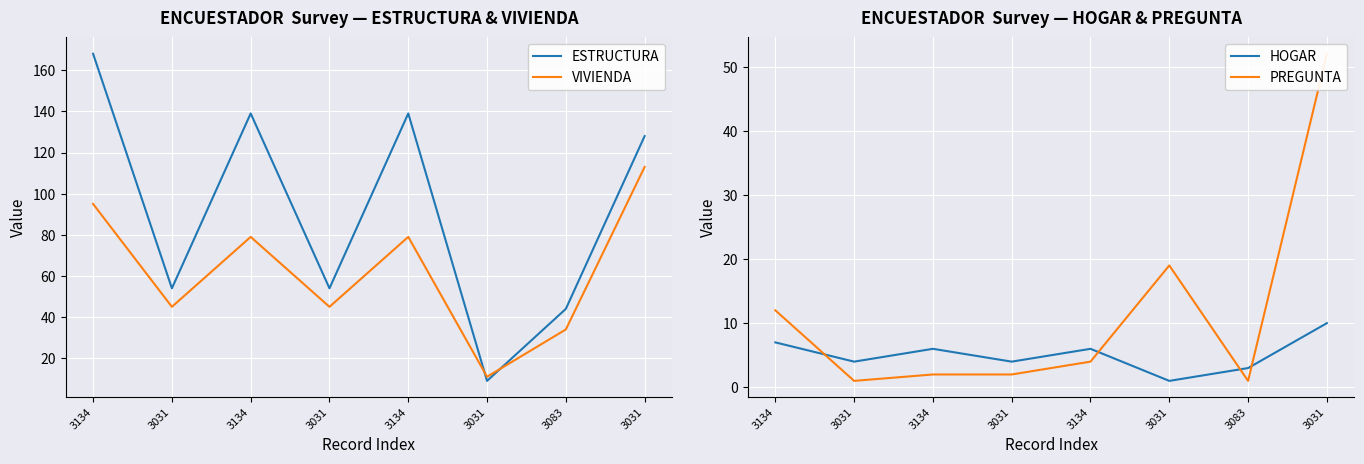

How many data points in ESTRUCTURA are above 128?

3